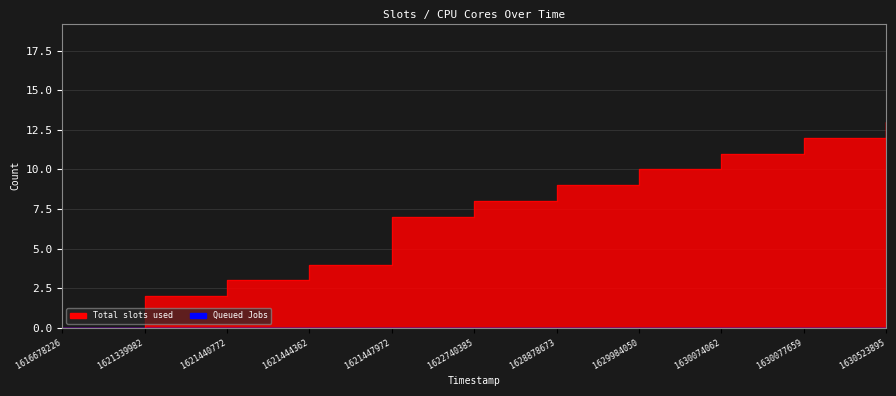

True or false: the data shows 7 at 1630523895.

False